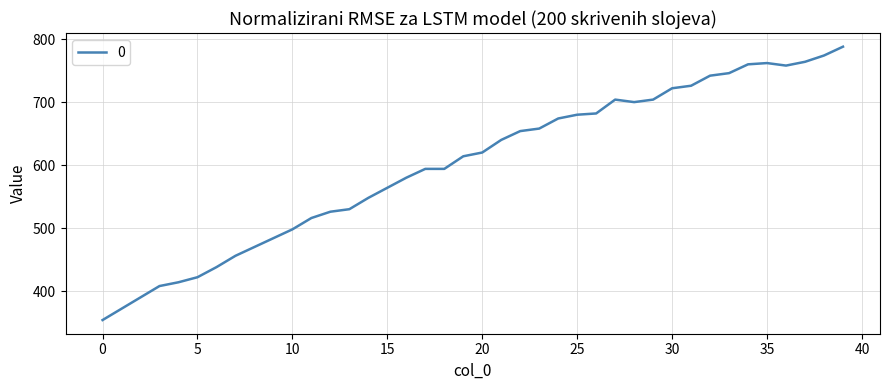

What is the smallest value displayed?

354